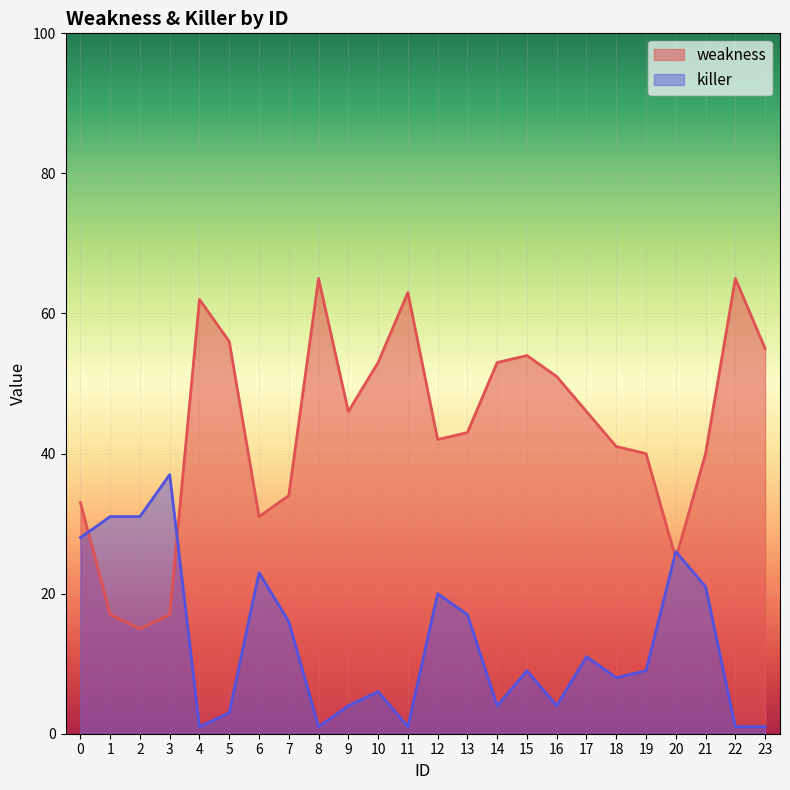

Is the value of weakness at 22 greater than the value of killer at 3?

Yes